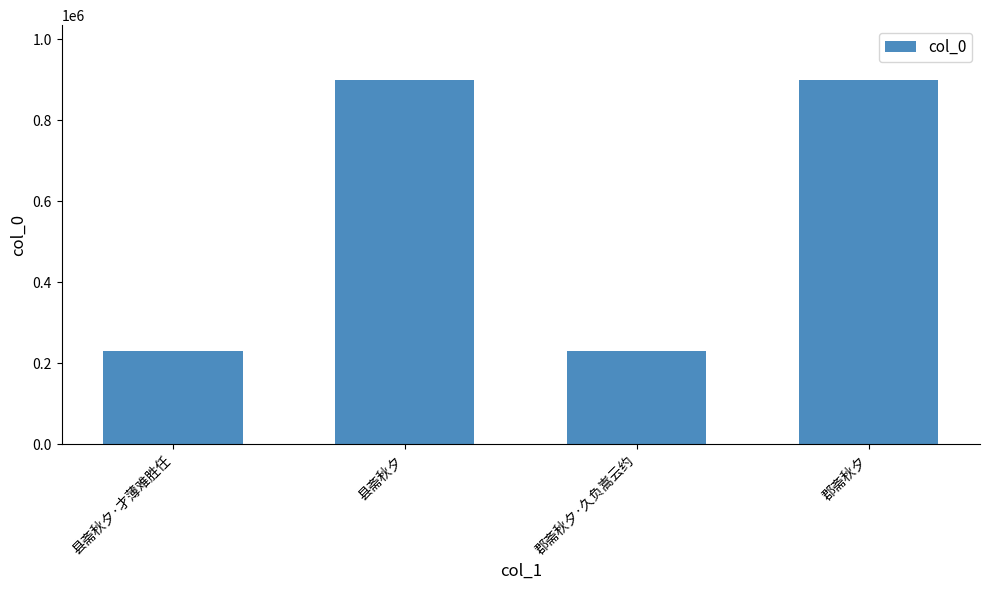

What is the approximate value at 县斋秋夕, to the nearest 100?

899300